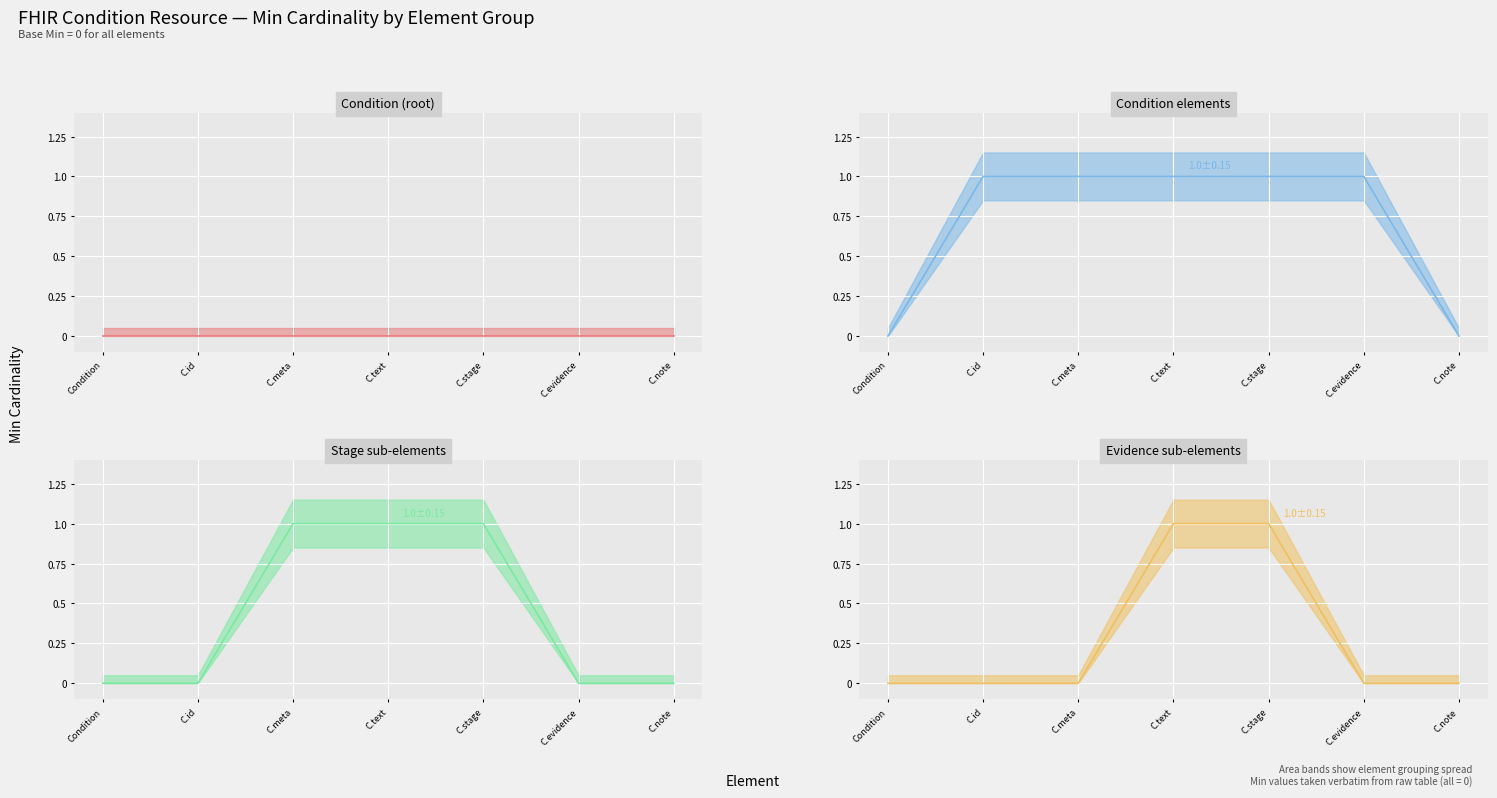

What is the difference between the maximum and minimum values in the Evidence sub-elements series?

1